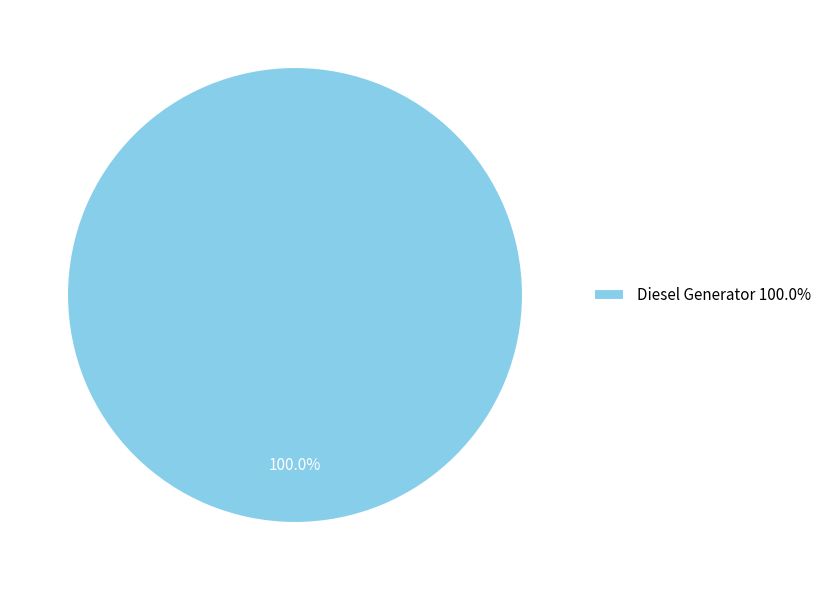

Rank the categories by value from lowest to highest.

Diesel Generator 100.0%